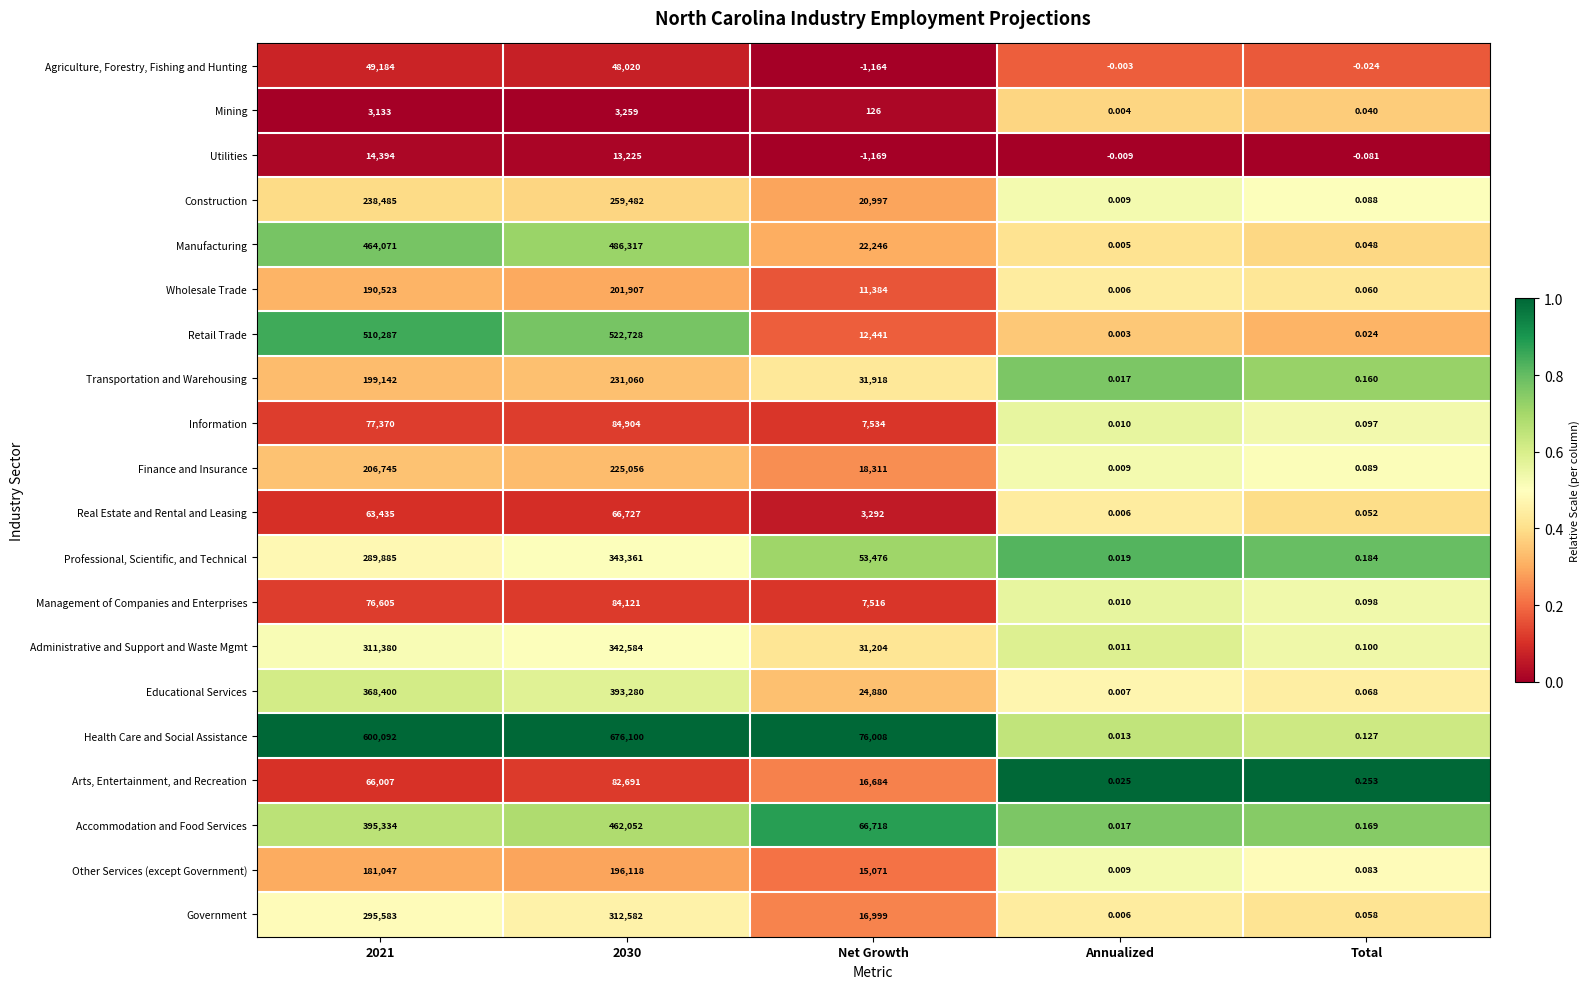

Which category has the lowest value across all series?

Net Growth